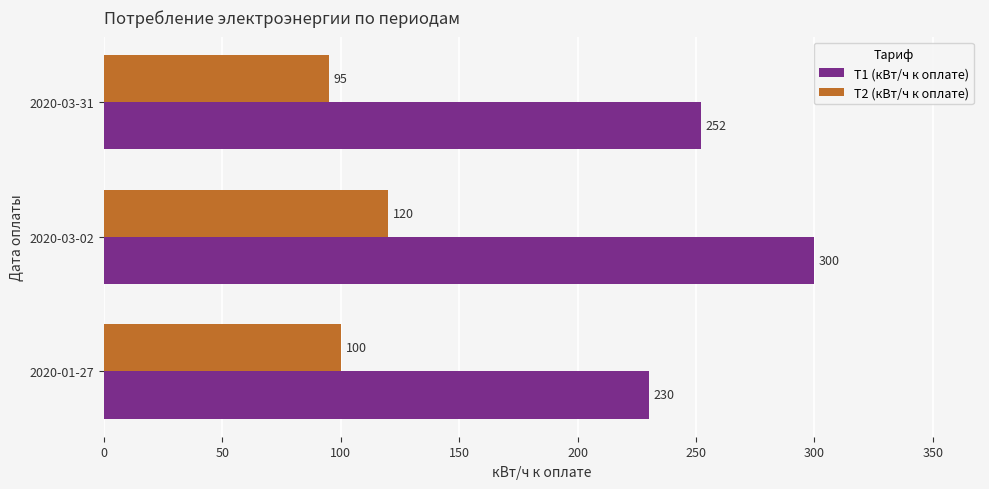

Rank the series by their average value, from highest to lowest.

Т1 (кВт/ч к оплате), Т2 (кВт/ч к оплате)